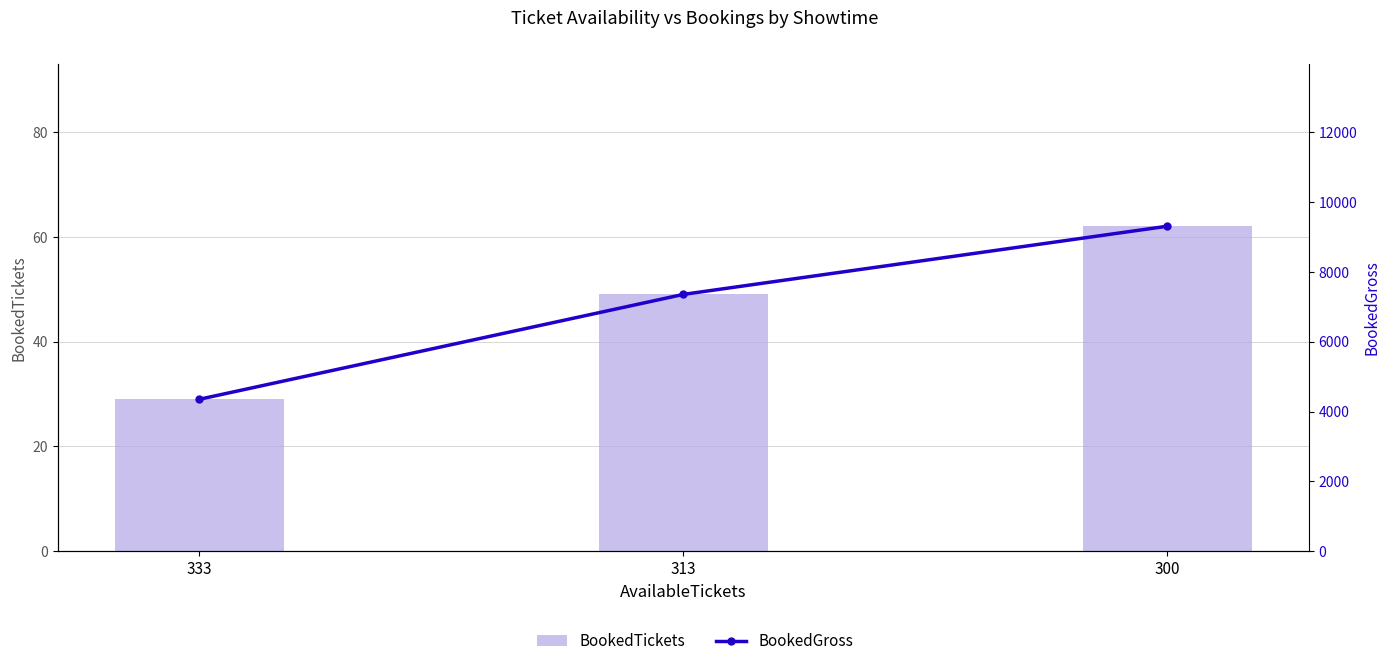

What is the minimum value for BookedTickets?

29